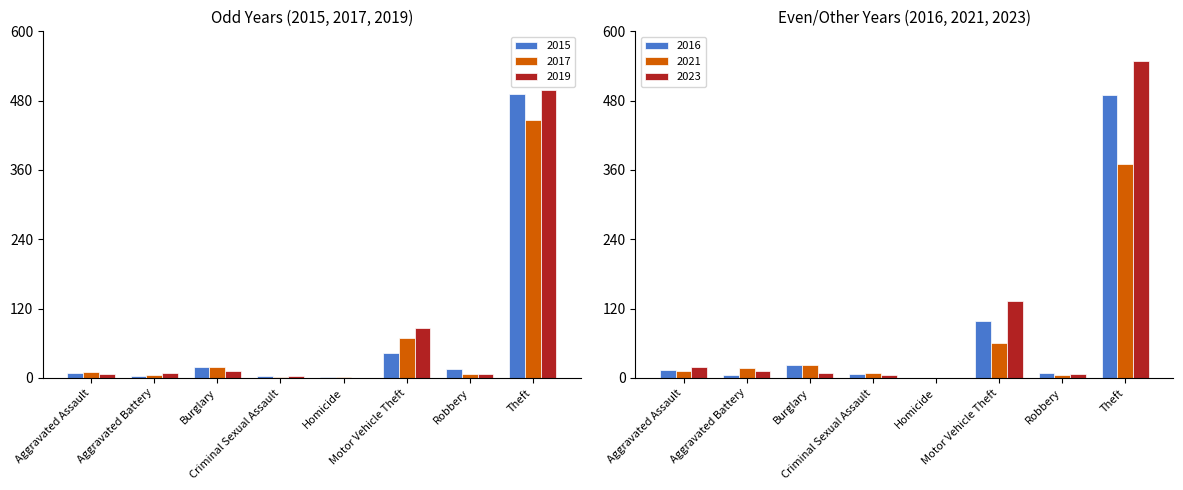

What is the sum of all 2015 values?

584